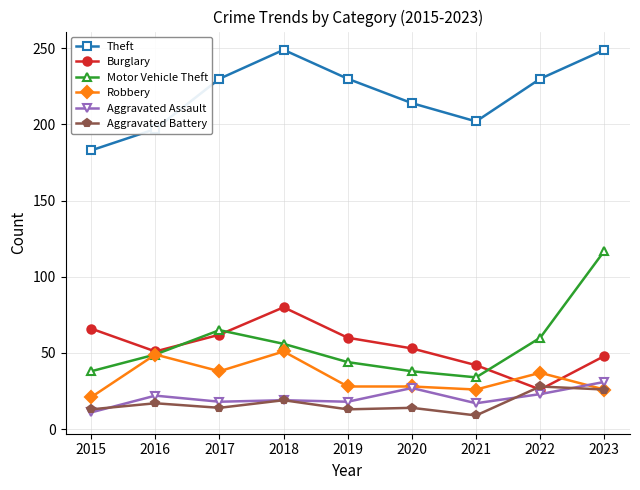

The Theft series shows 108 at 2022. True or false?

False